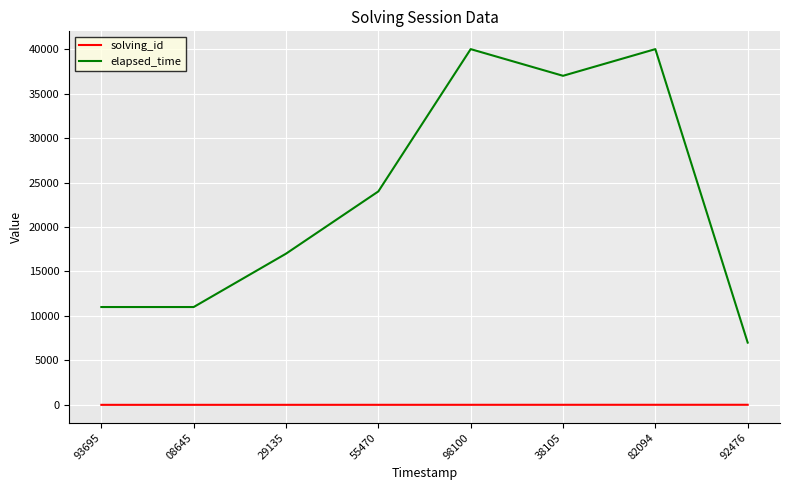

Count the number of categories in the chart.

8